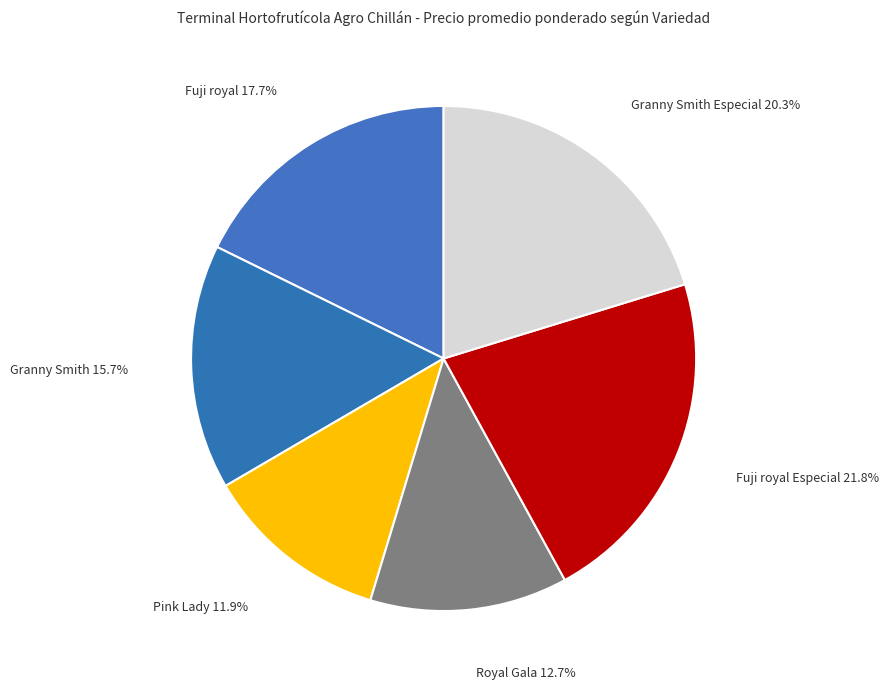

To the nearest percent, what is the difference between the largest and smallest slice percentages?

10%